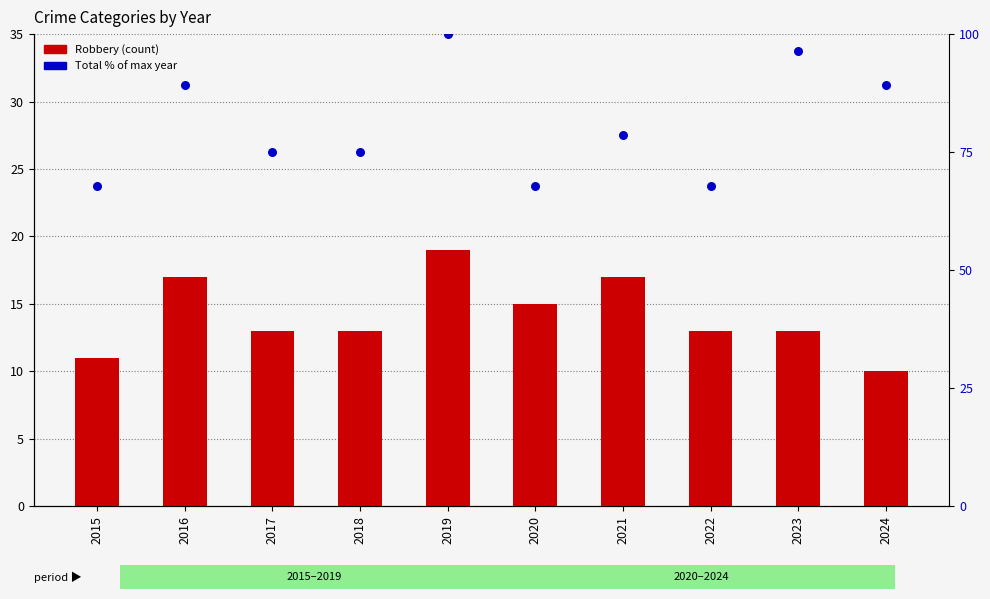

Which series has the largest Y range (max minus min)?

Total % of max